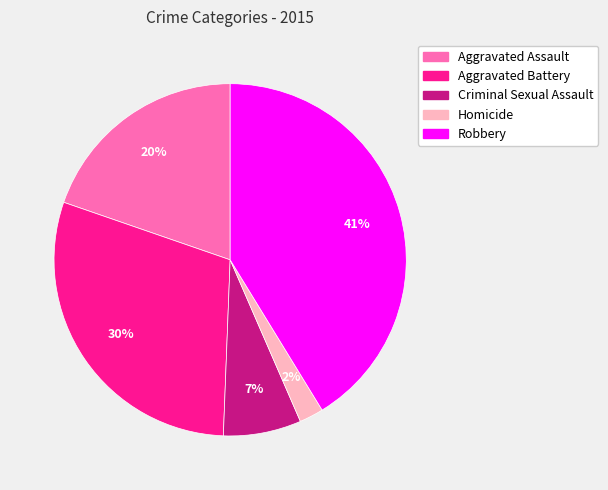

Combined, do Homicide and Robbery account for over 50%?

No